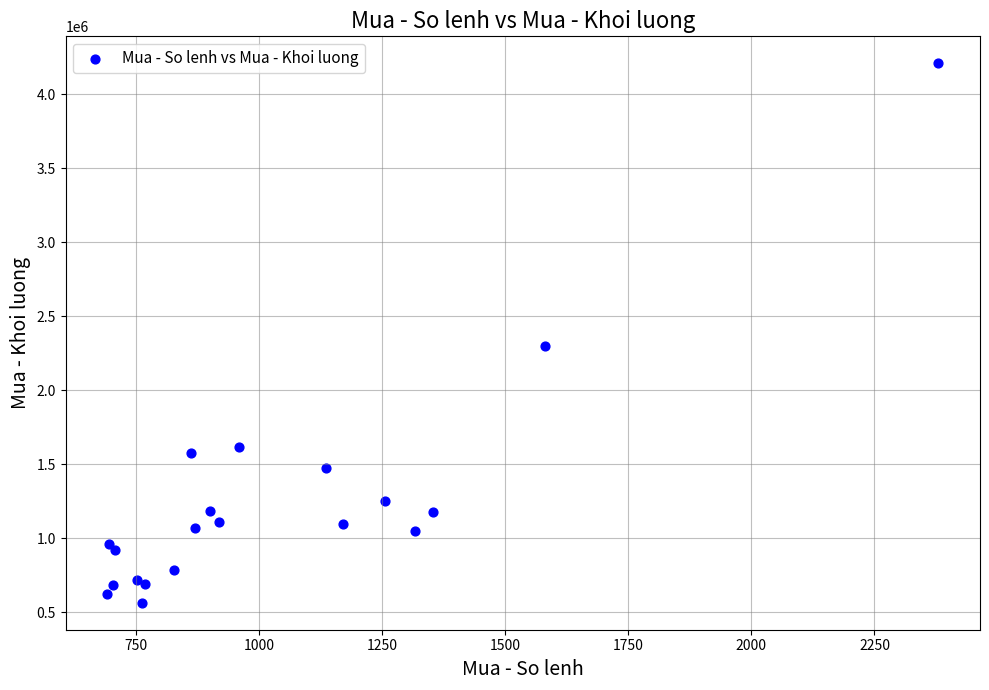

What Y value in the scatter plot is closest to 2386550?

2295800